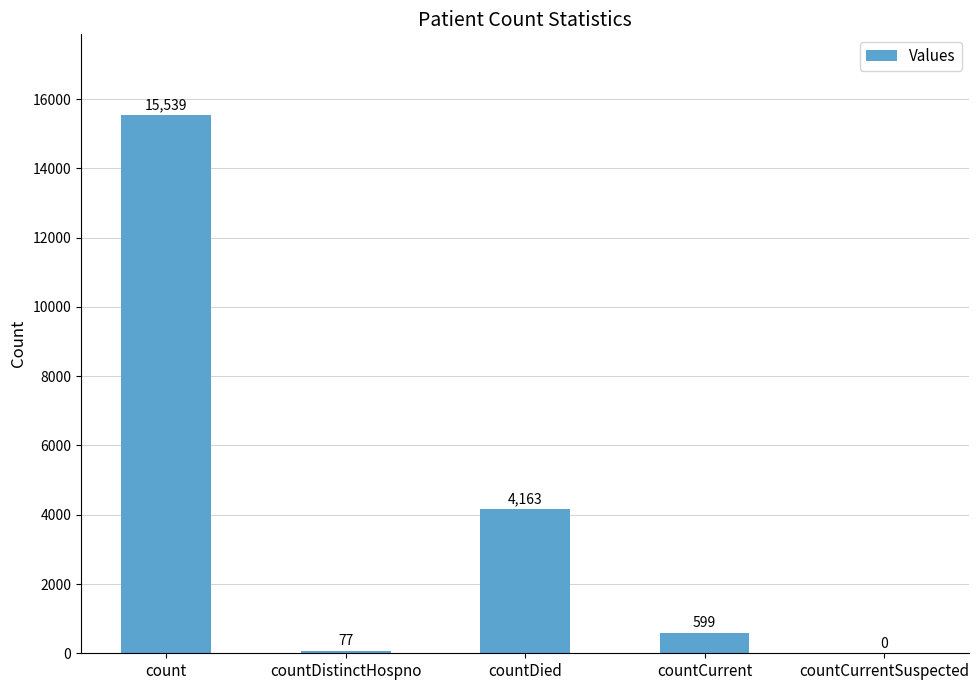

What is the maximum value shown in the chart?

15539